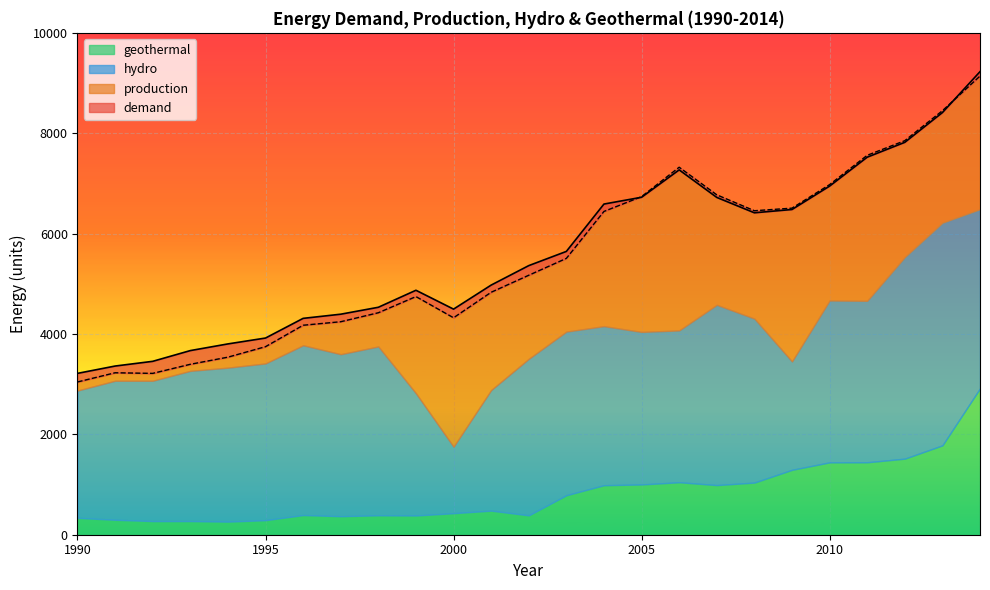

Where do production and demand first cross each other?

2004 and 2005